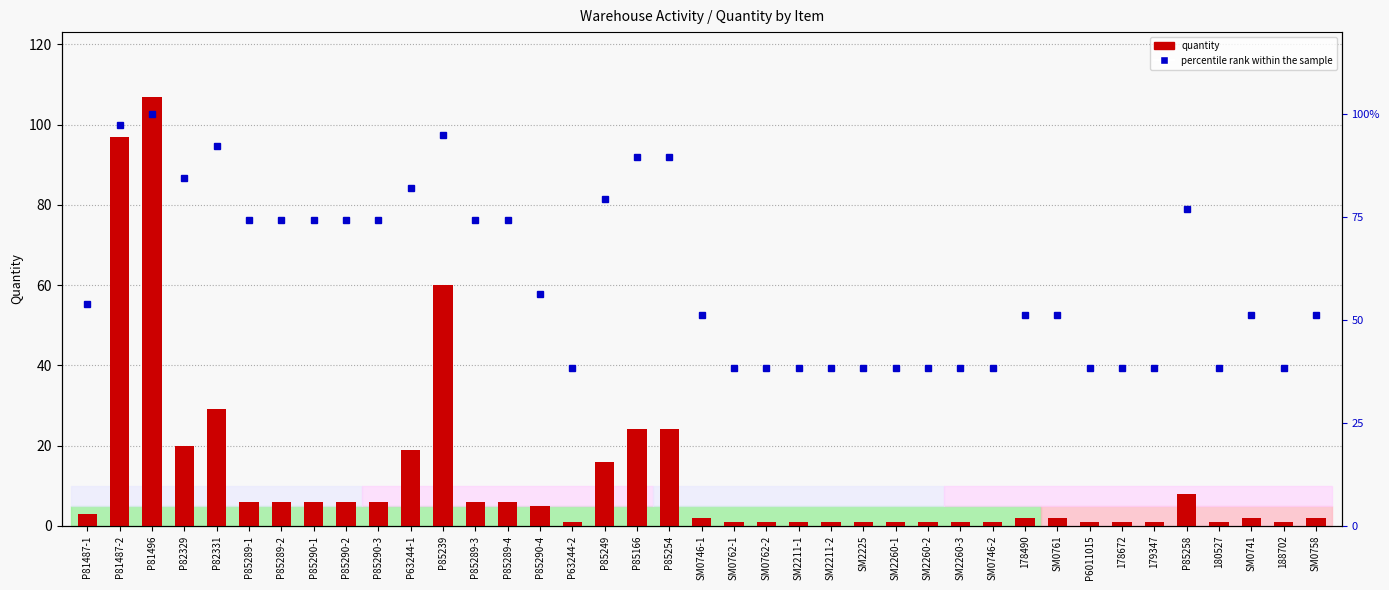

What is the maximum value for percentile rank within the sample?

100.0